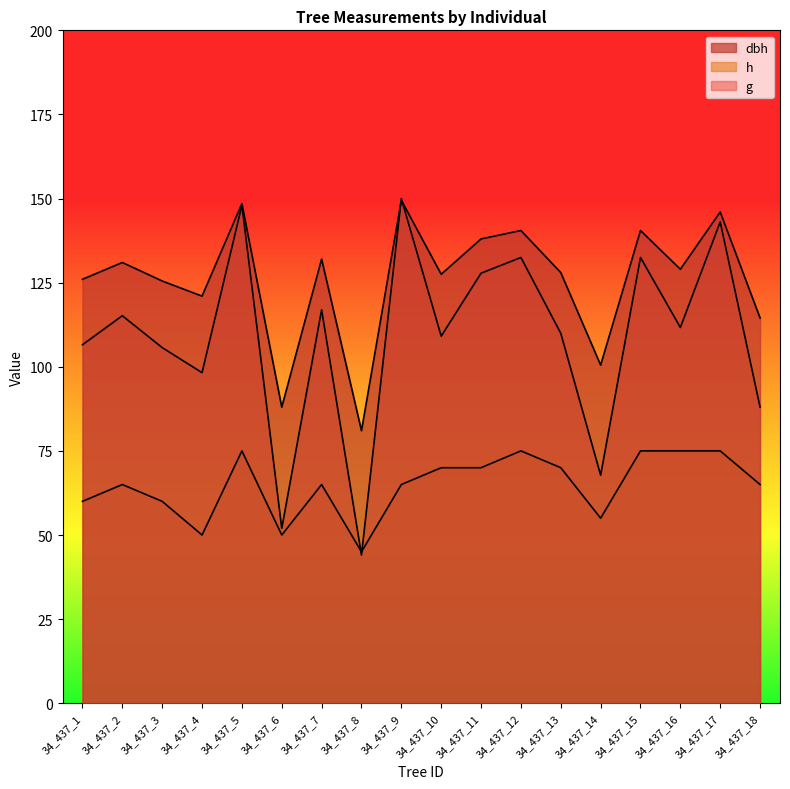

Does the chart display data point markers on the line(s)?

No